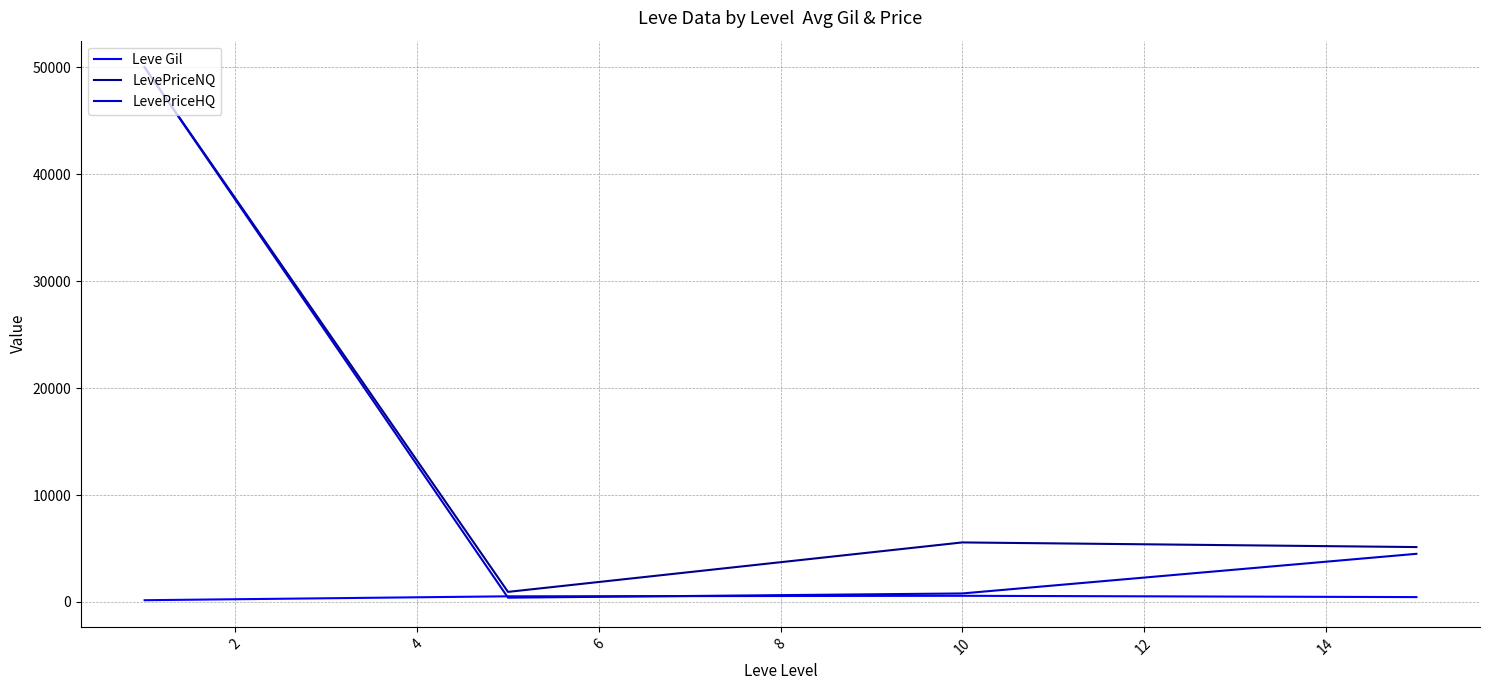

How many values in the LevePriceHQ series are below 4503?

2